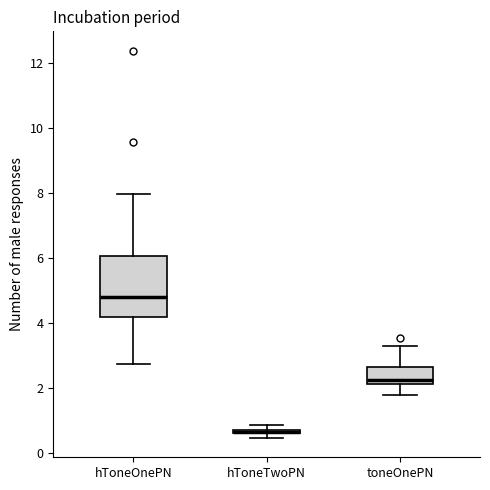

Where is the lower edge of the box for hToneOnePN on the y-axis? The values are not printed on the chart, so give them approximately, as read against the axis.

4.2